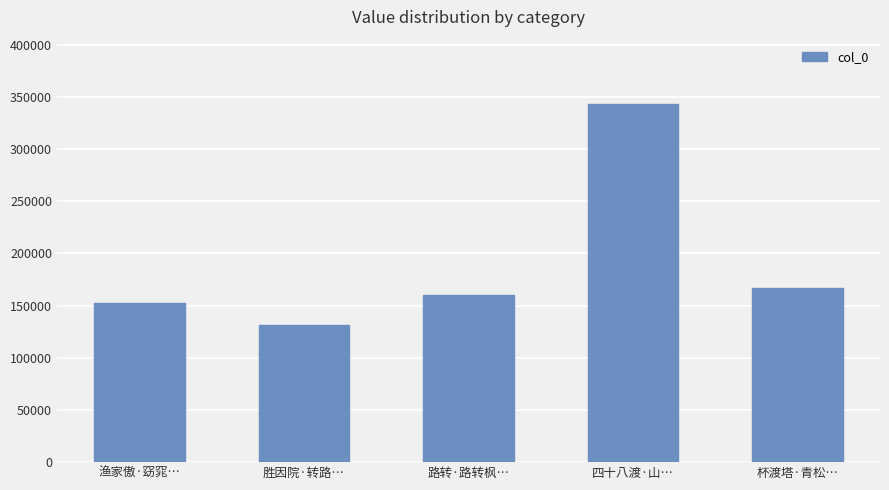

Where is the data nearest to the value 237085?

杯渡塔·青松…